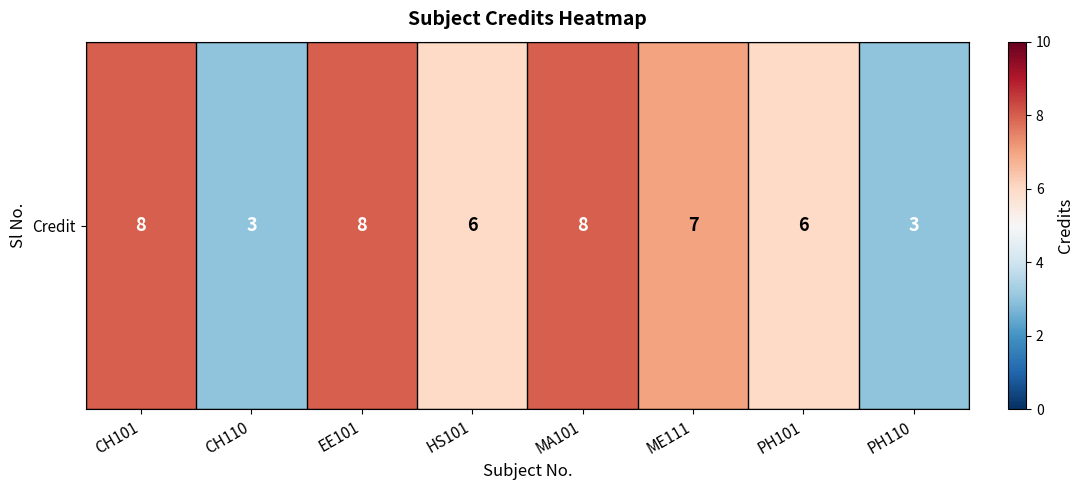

How many categories are shown in the chart?

8